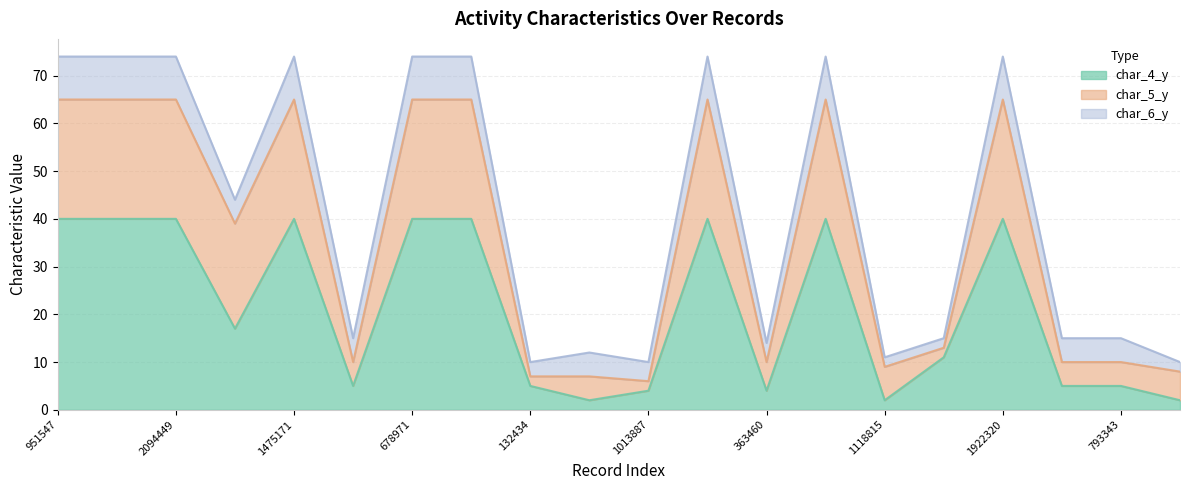

True or false: char_4_y and char_5_y intersect in this chart.

False